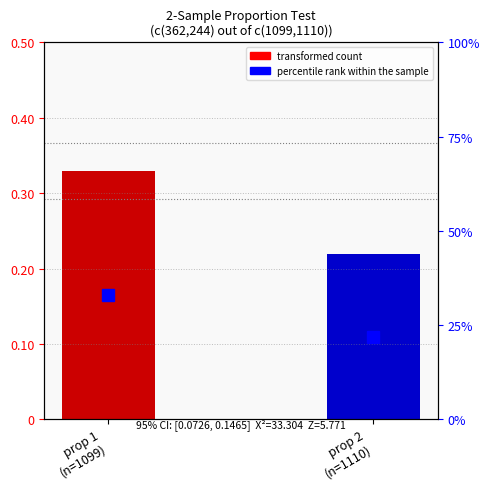

Where is the data nearest to the value 0?

prop 2
(n=1110)